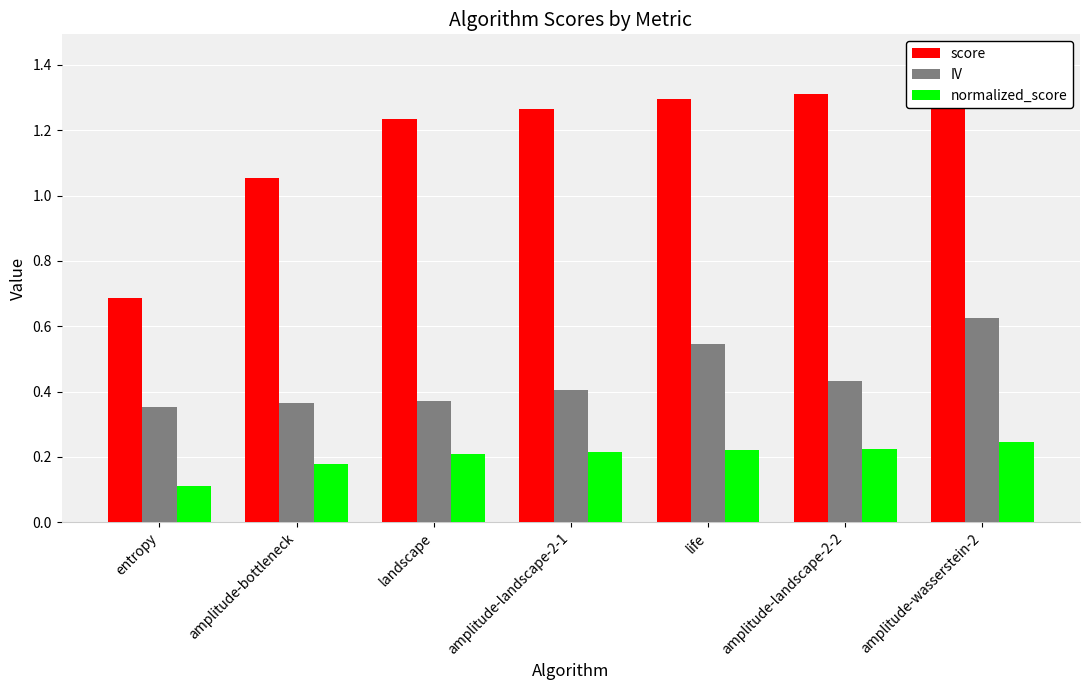

What is the difference between the highest and lowest values at landscape?

1.0